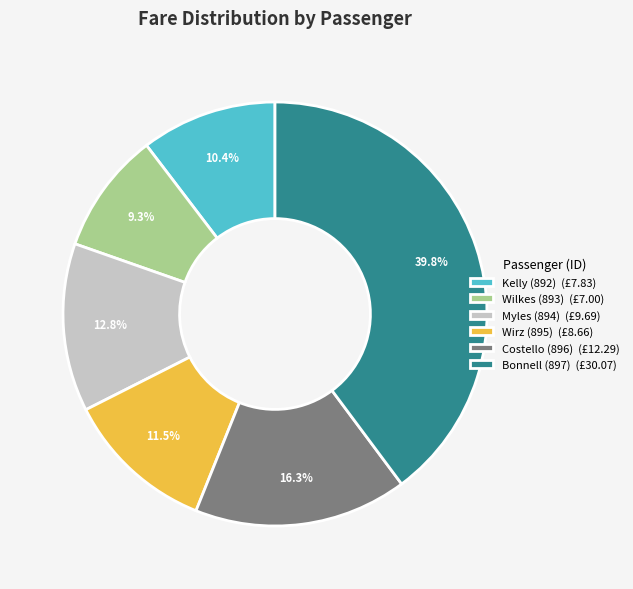

How many slices are in this pie chart?

6